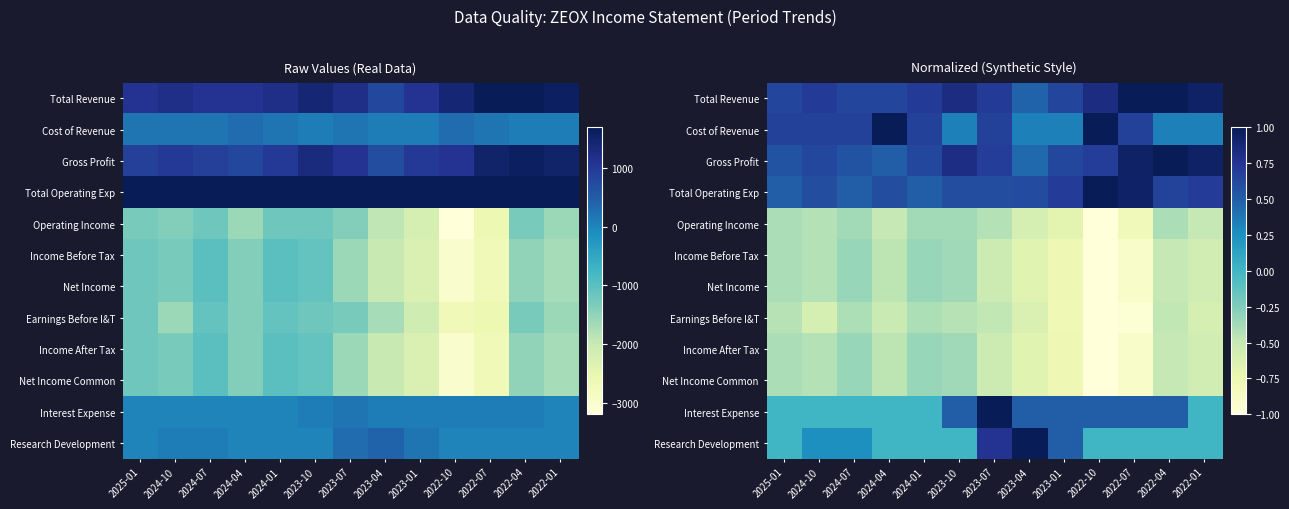

Is it true that Operating Income equals -0.6 at 2022-10?

False